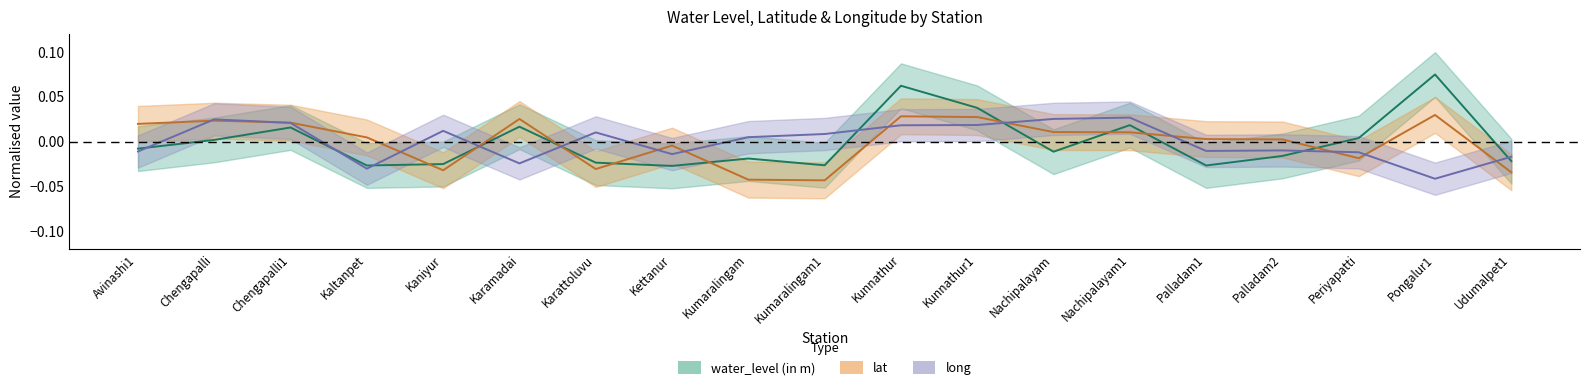

How many times do water_level (in m) and long cross each other?

9